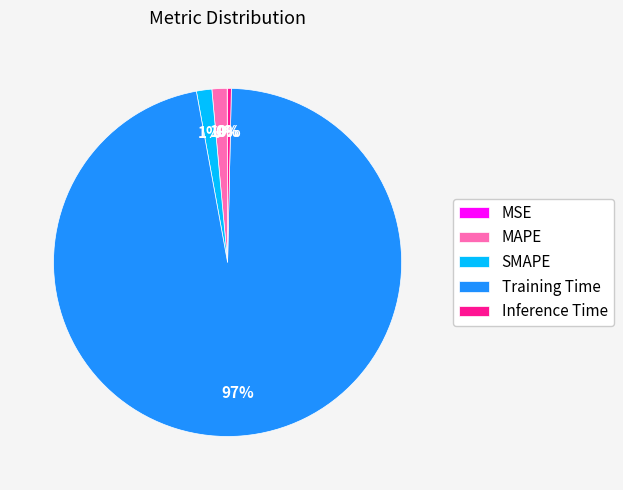

Which has a higher value, Inference Time or SMAPE?

SMAPE